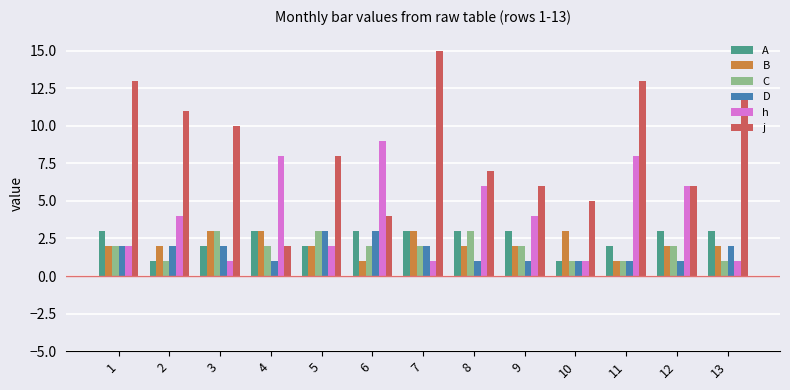

True or false: h has a value of 8 at 4.

True